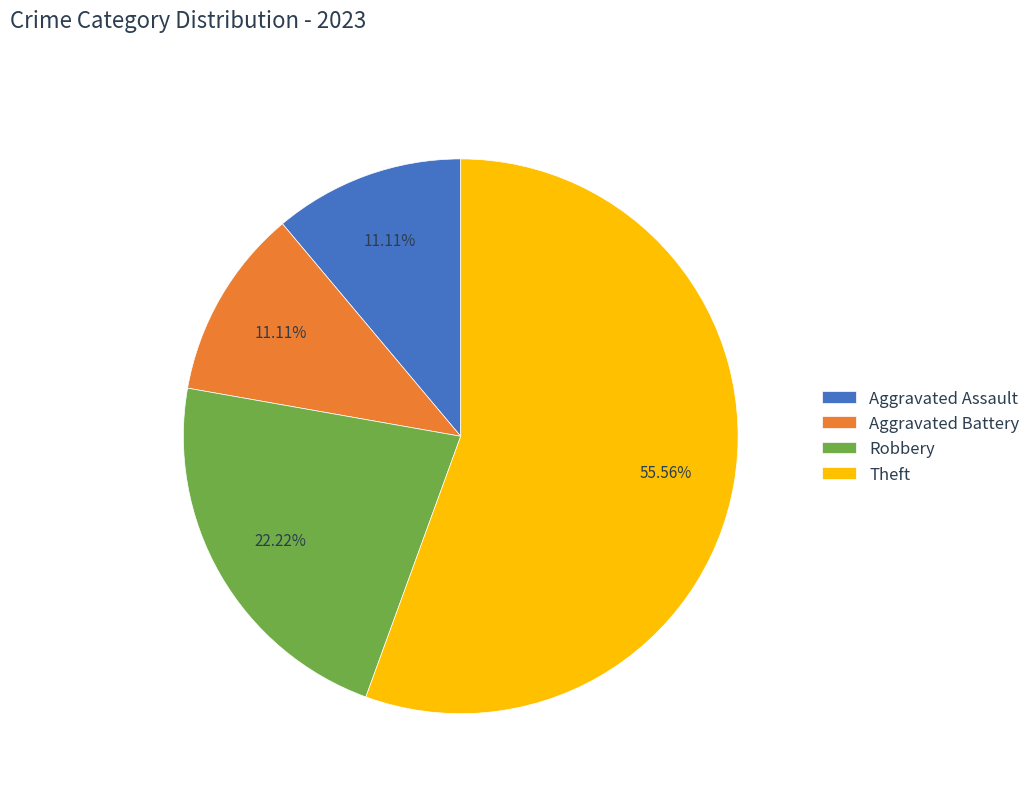

To the nearest percent, what is the difference between the Aggravated Assault and Robbery slice percentages?

11%